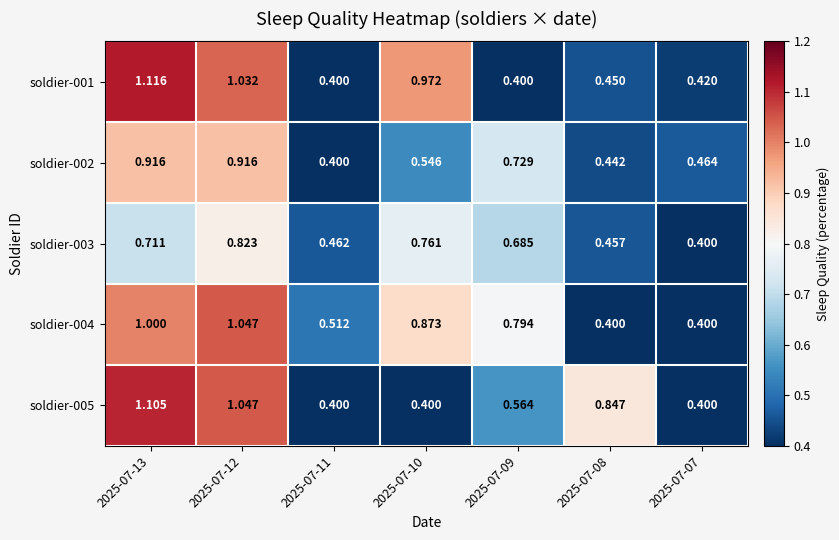

Is the value of soldier-003 at 2025-07-07 greater than the value of soldier-002 at 2025-07-12?

No